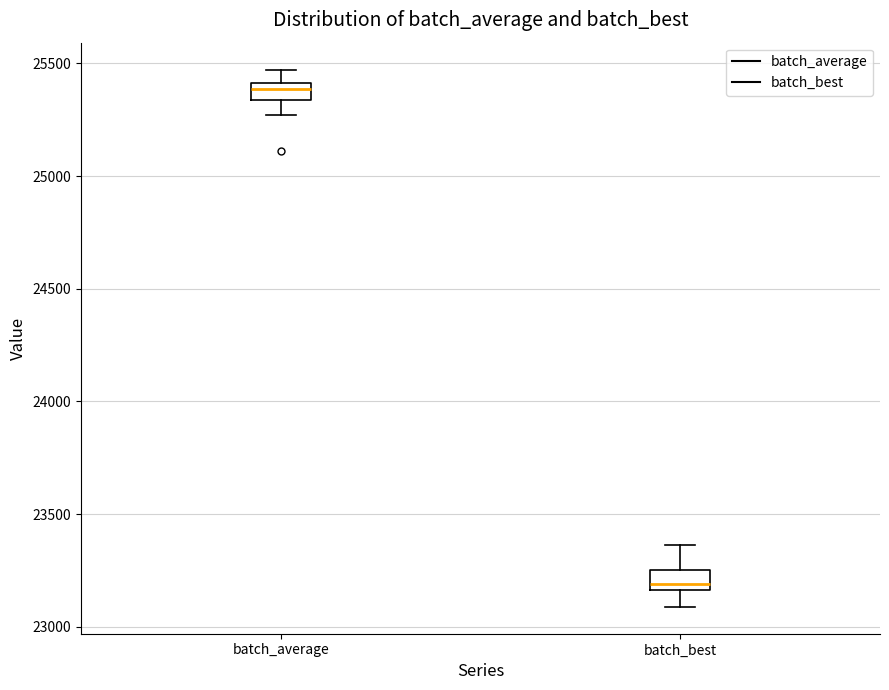

Where is the lower edge of the box for batch_best on the y-axis? The values are not printed on the chart, so give them approximately, as read against the axis.

23150